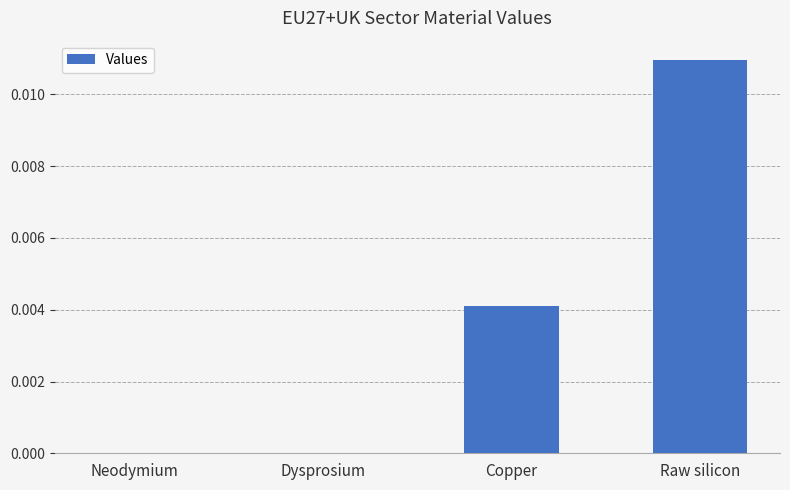

At which category does the chart reach its peak across all series?

Raw silicon